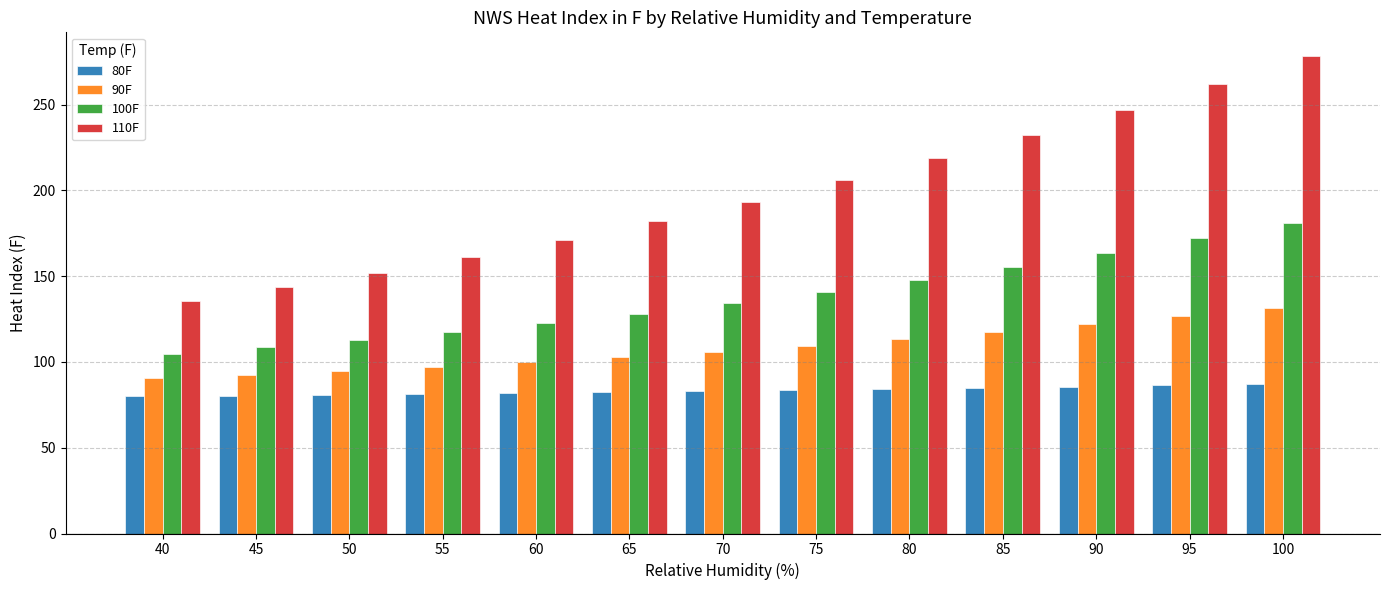

The 100F series shows 179.1 at 50. True or false?

False